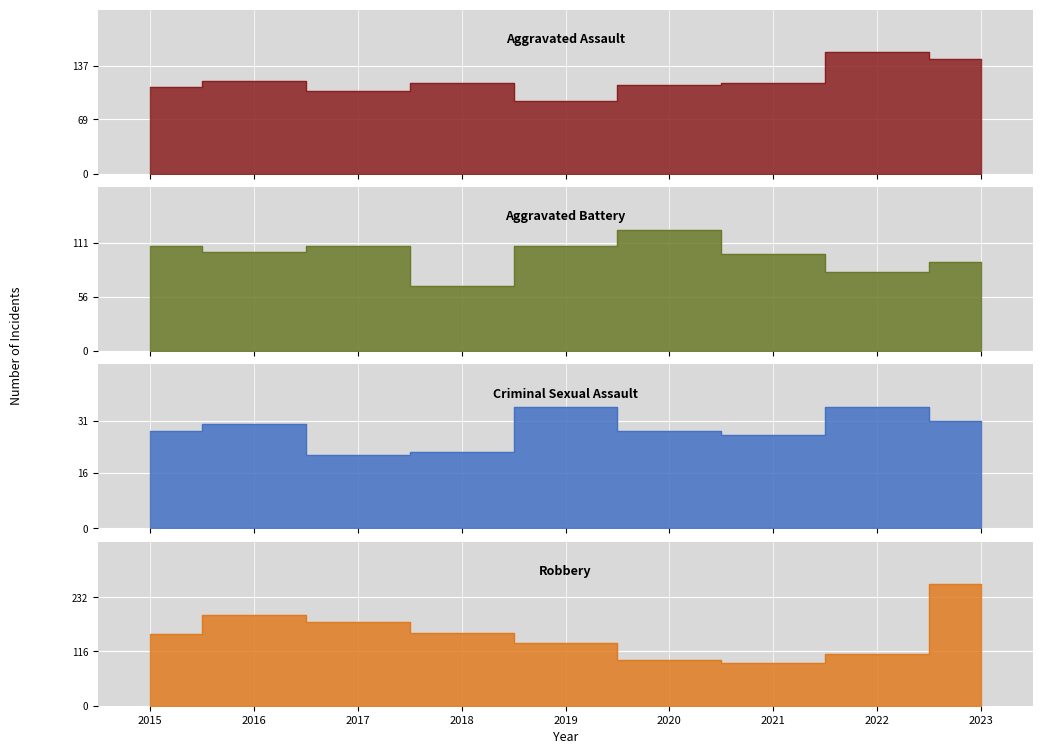

Where do Robbery and Aggravated Assault first cross each other?

2019 and 2020